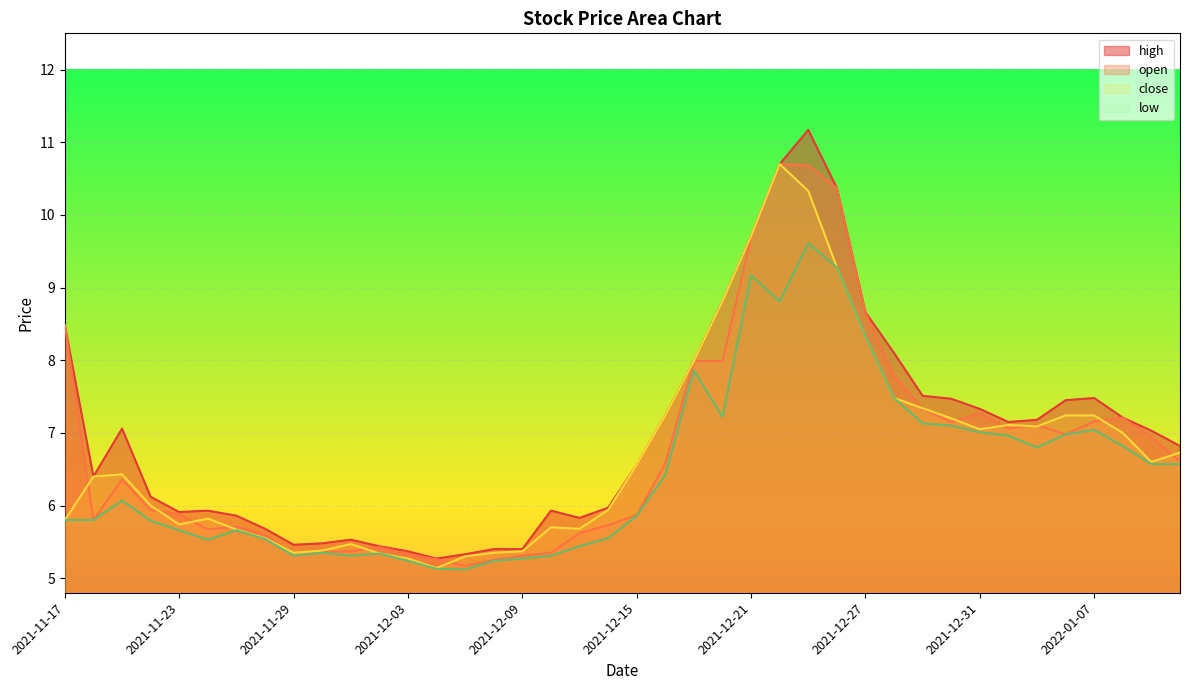

True or false: high has a value of 10.7 at 2021-12-22.

True